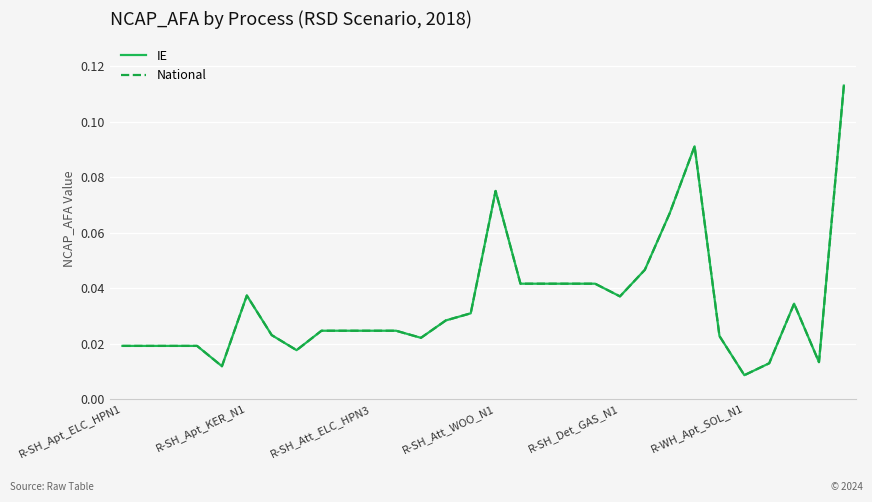

Is this an area chart (filled region under the line)?

No